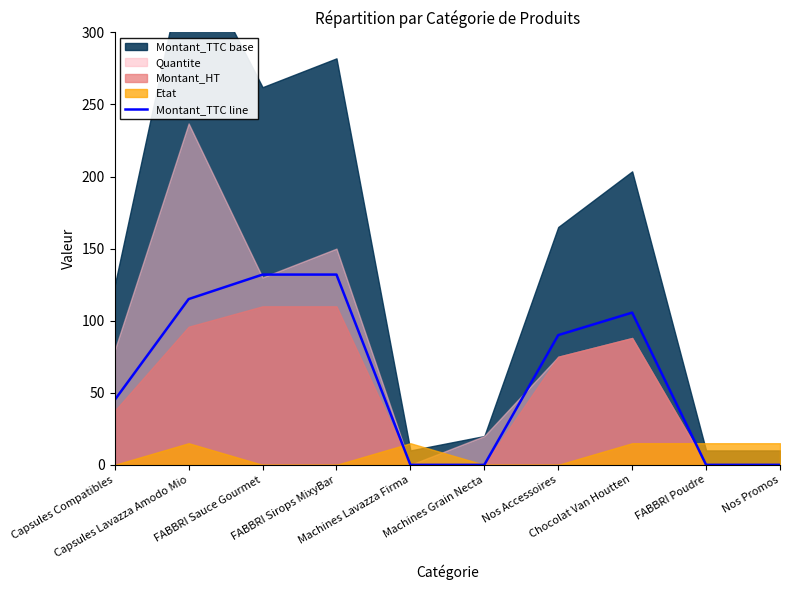

The value at Machines Lavazza Firma is 0.0. True or false?

True